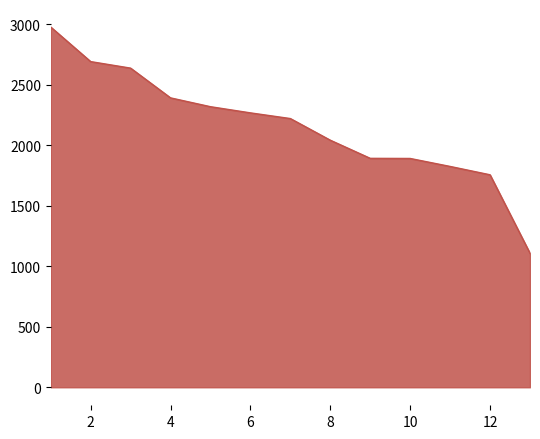

What is the sum of all values?

28034